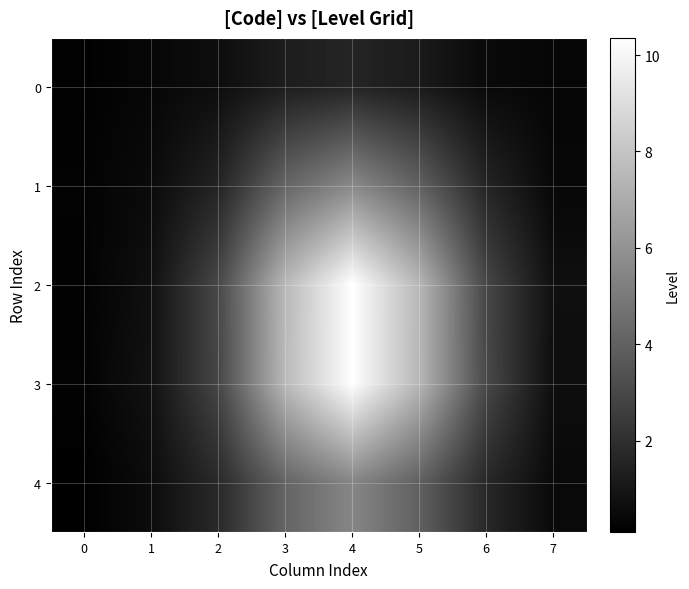

Reading left to right, transcribe all the data shown in this chart.

0: 0=0.2	1=0.4	2=0.6	3=1.3	4=1.6	5=1.2	6=0.5	7=0.4
1: 0=0.2	1=0.5	2=1.5	3=4.2	4=5.6	5=4.0	6=1.6	7=0.4
2: 0=0.2	1=0.8	2=3.0	3=7.5	4=10.4	5=7.5	6=2.9	7=0.7
3: 0=0.2	1=0.8	2=2.9	3=7.6	4=10.4	5=7.4	6=3.0	7=0.7
4: 0=0.1	1=0.6	2=1.8	3=4.1	4=5.5	5=4.0	6=1.7	7=0.5